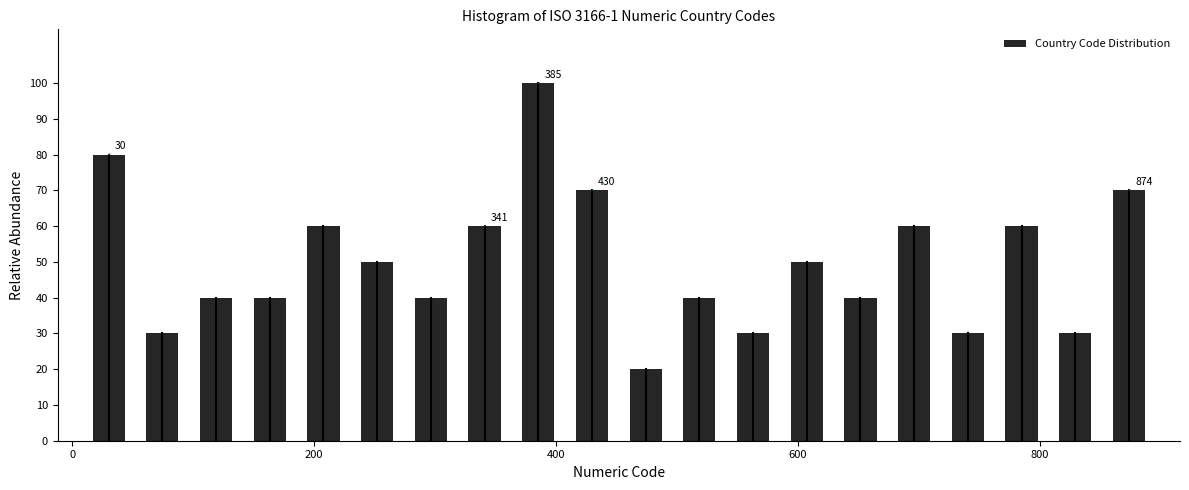

Around what value on the x-axis is the tallest bar? Give the approximate position of its centre, as read against the axis.

380